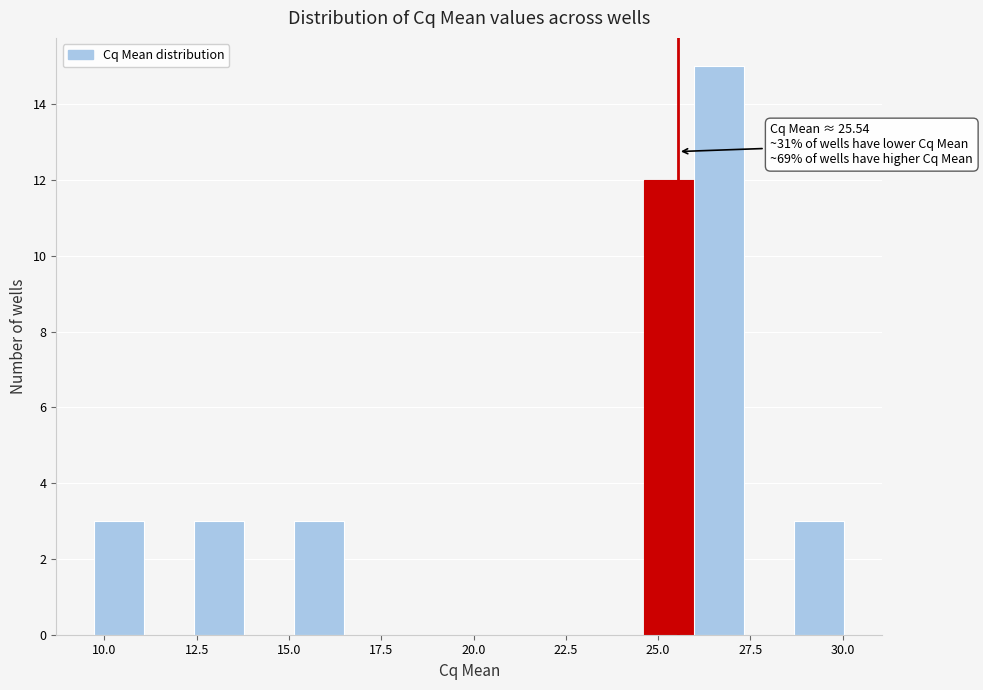

Read against the x-axis, roughly where is the centre of the tallest bar?

26.5